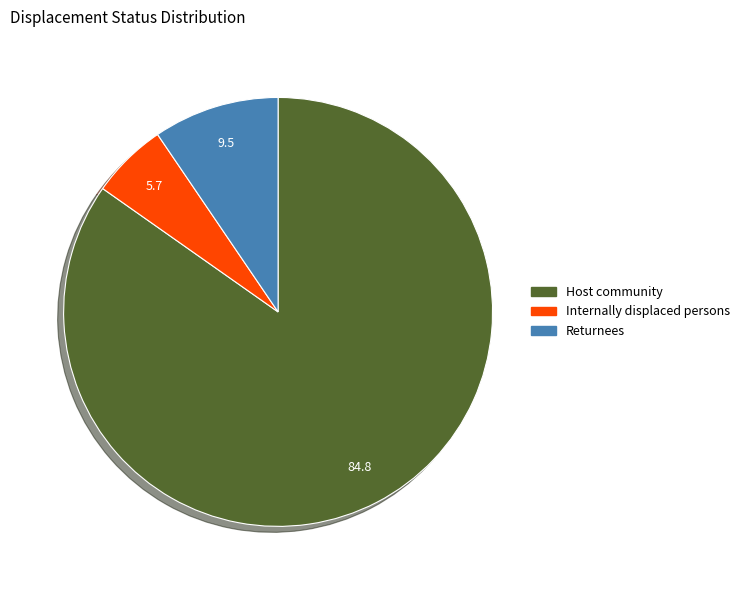

Is there a majority slice in this chart?

Yes